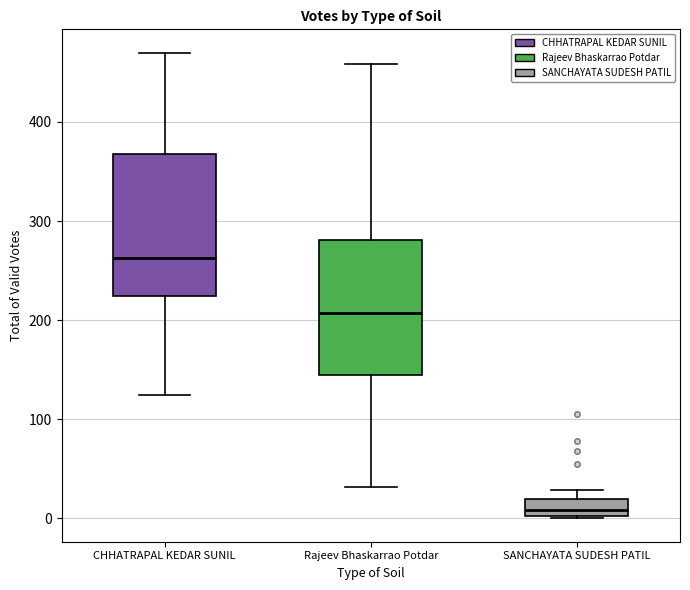

Which box's median line is the highest?

CHHATRAPAL KEDAR SUNIL